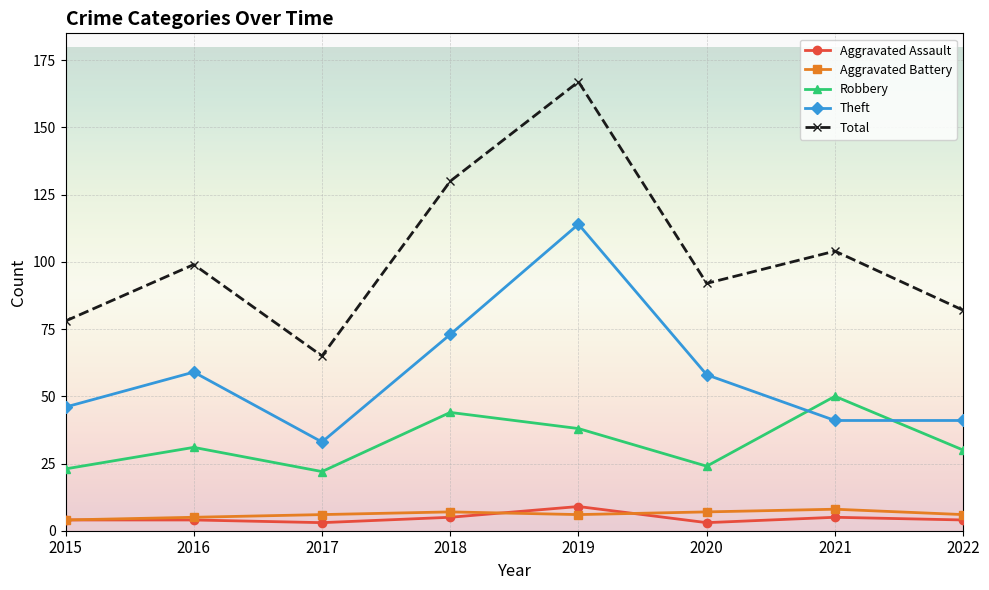

Is it true that Theft equals 12 at 2022?

False